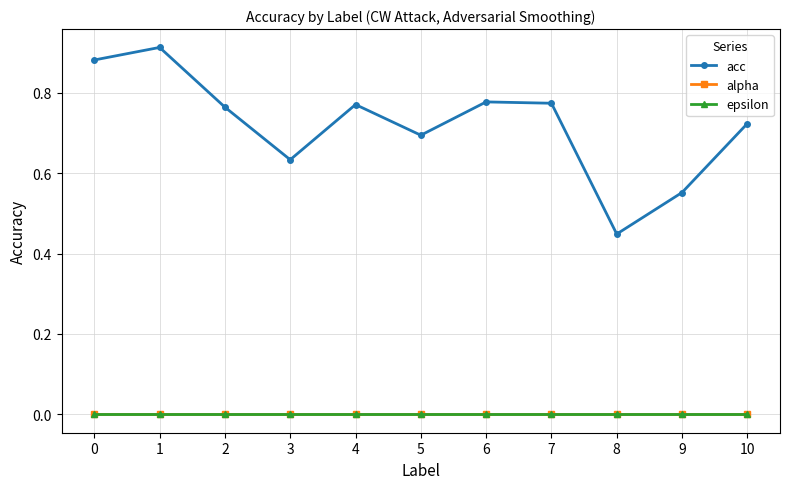

What is the spread (max minus min) of values at 0?

0.9